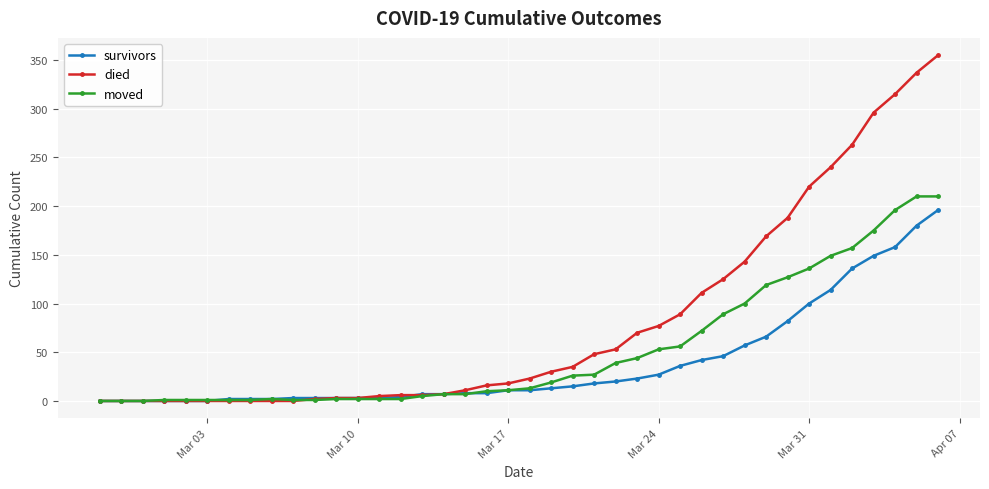

Count the number of categories in the chart.

40